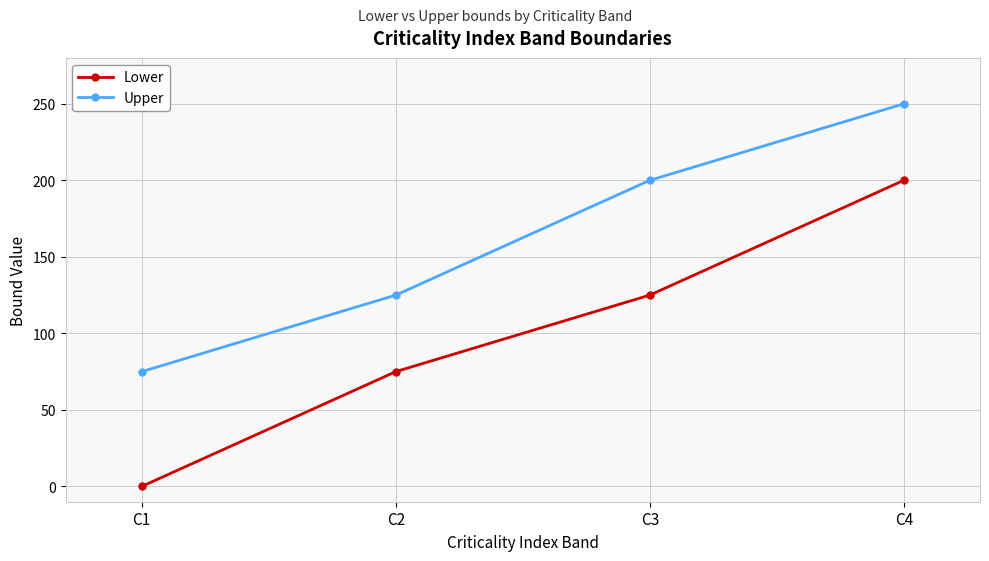

How many values in Lower are above zero?

3